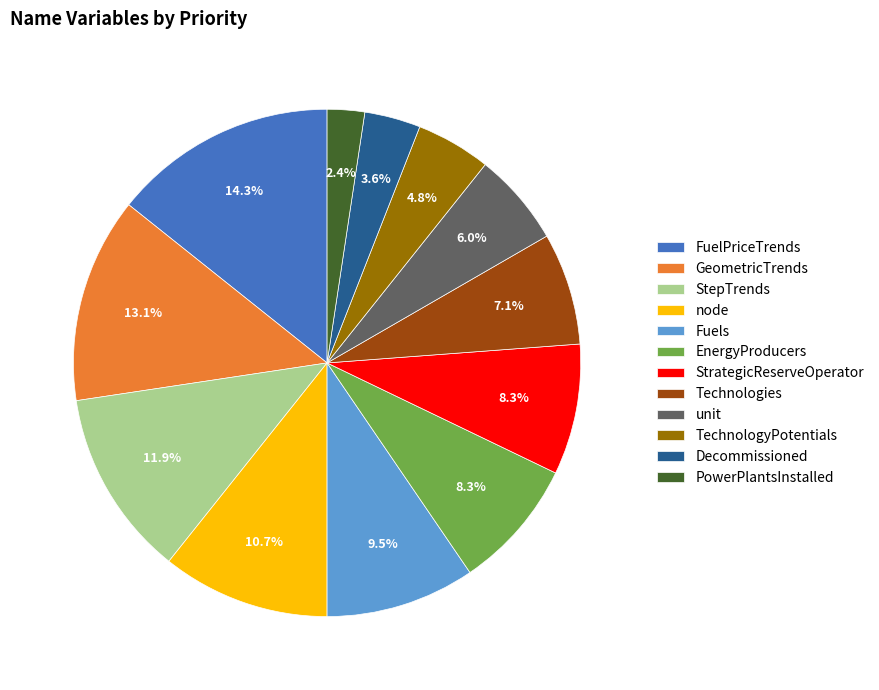

Is there any slice that represents more than half of the pie?

No